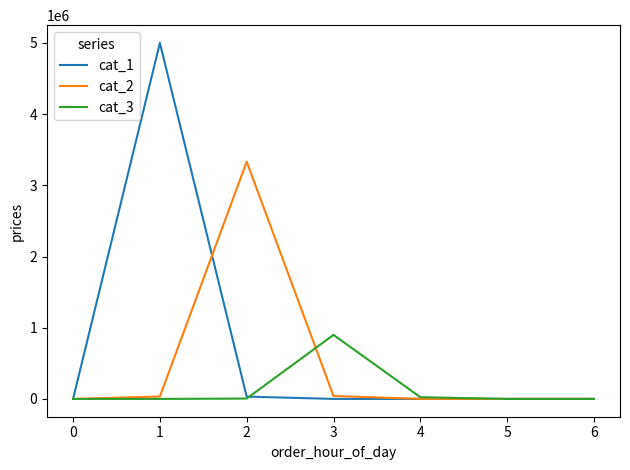

True or false: cat_3 has a value of 507547 at 0.

False